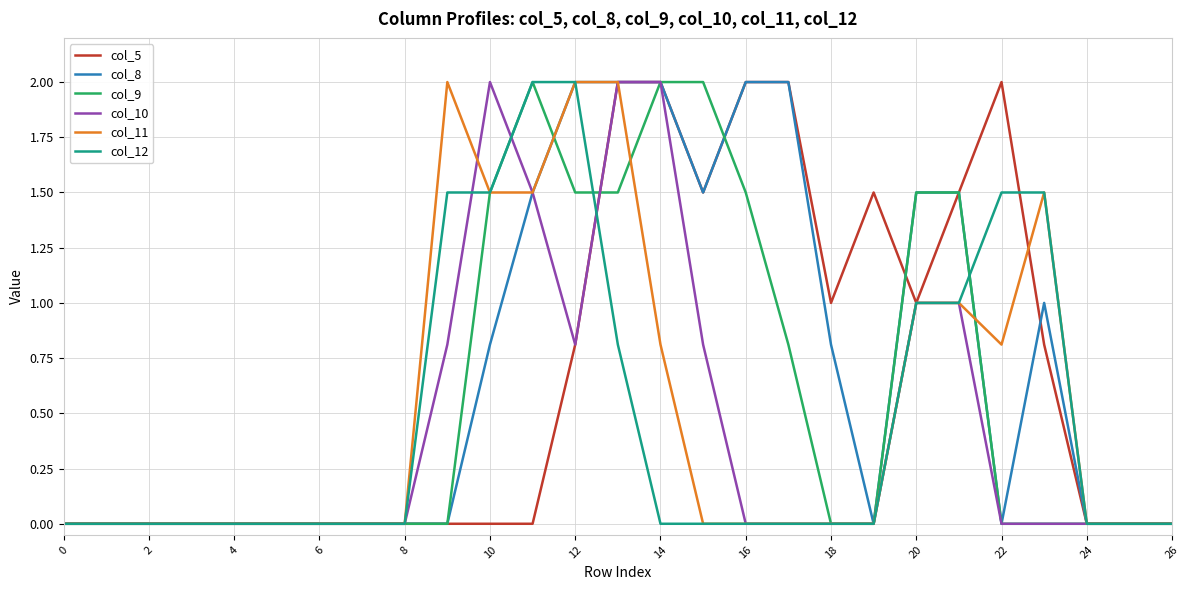

What is the highest value of the col_11 series?

2.0